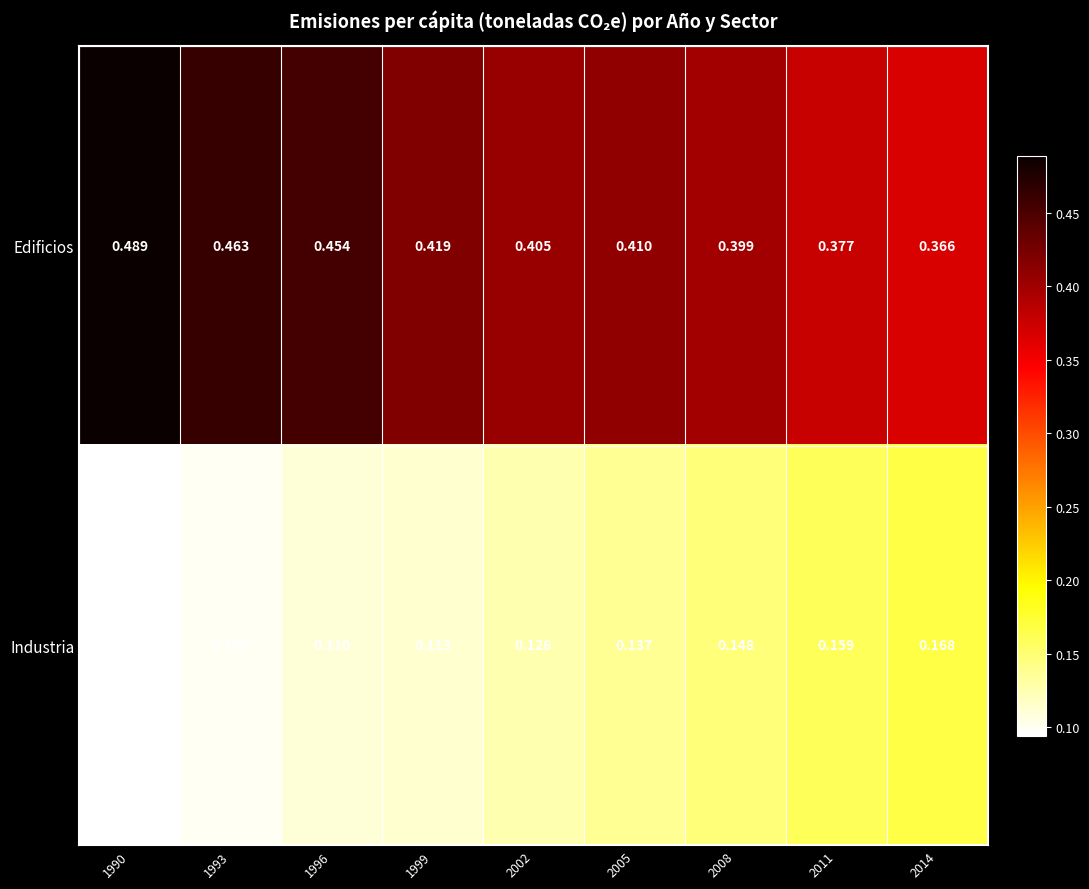

At 2014, list the series in order from largest to smallest.

Edificios, Industria